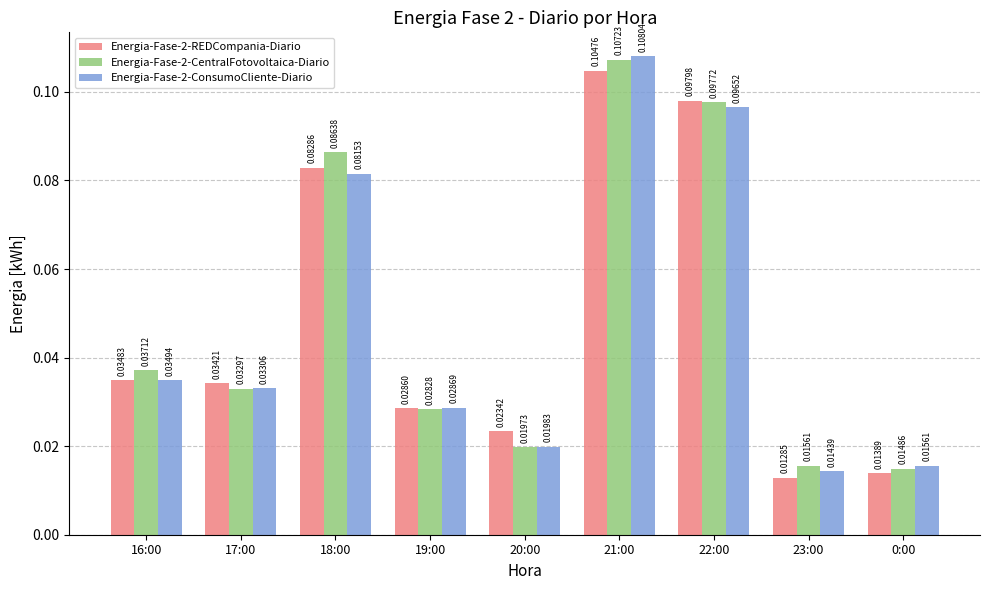

Does the chart contain any negative values?

No